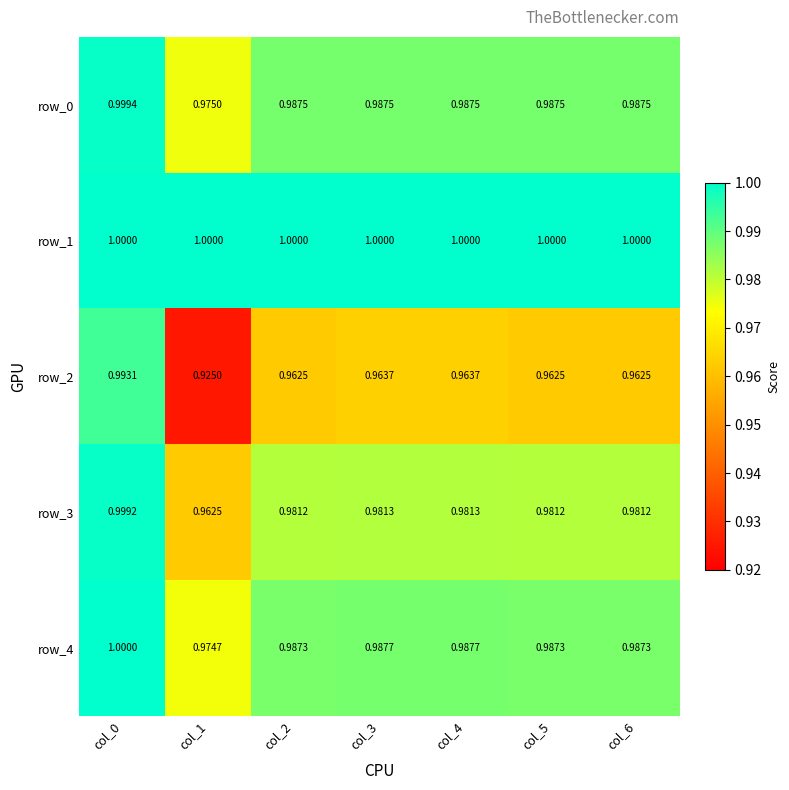

The row_2 series shows 0.7 at col_2. True or false?

False